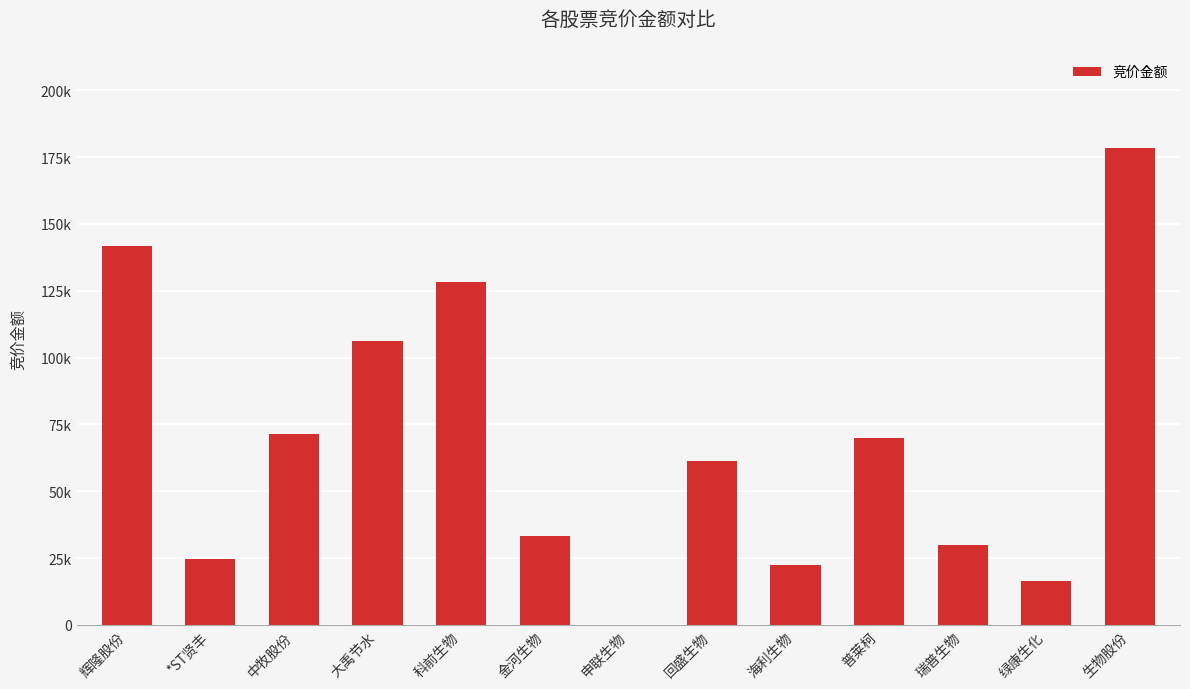

What is the value of the 4th bar from the left?

106090